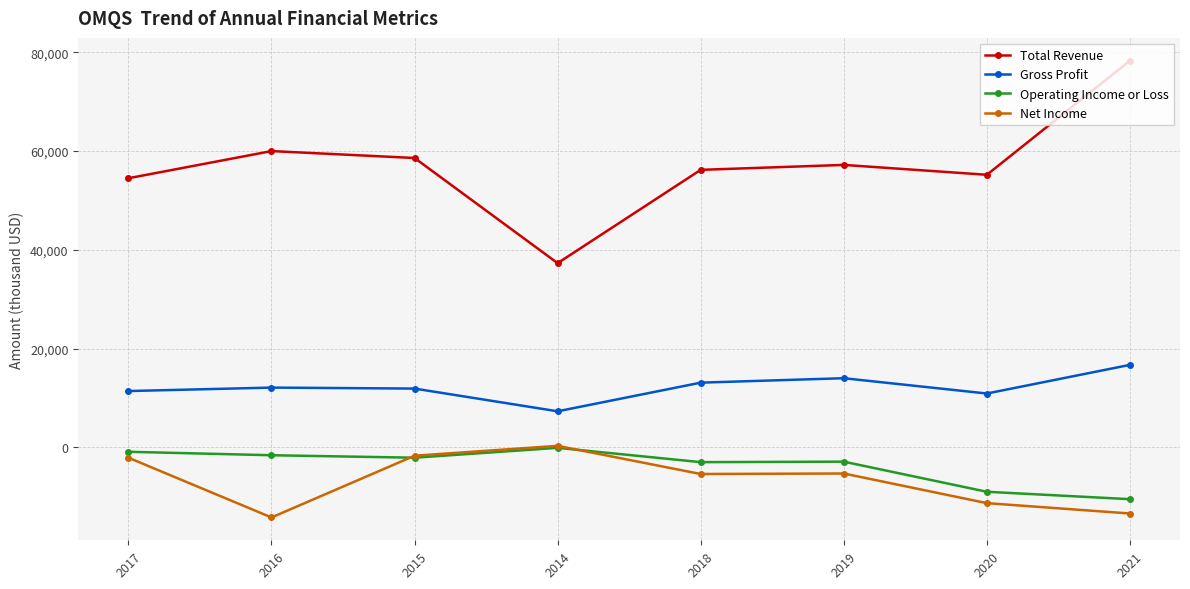

Is it true that Operating Income or Loss equals -3000 at 2018?

True